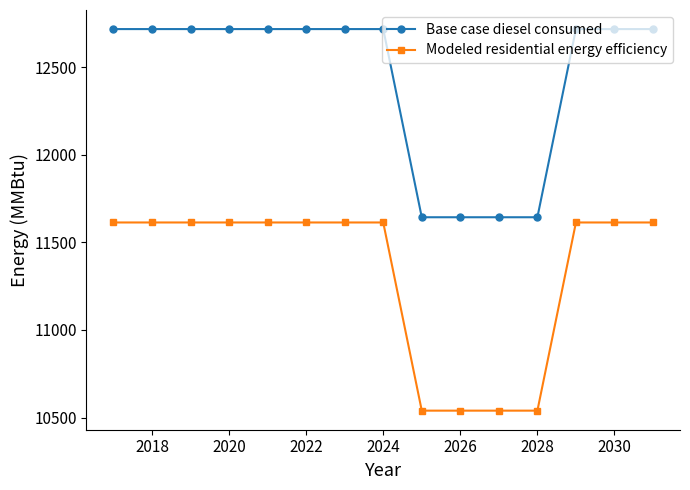

At how many categories does at least one series exceed 10940?

15